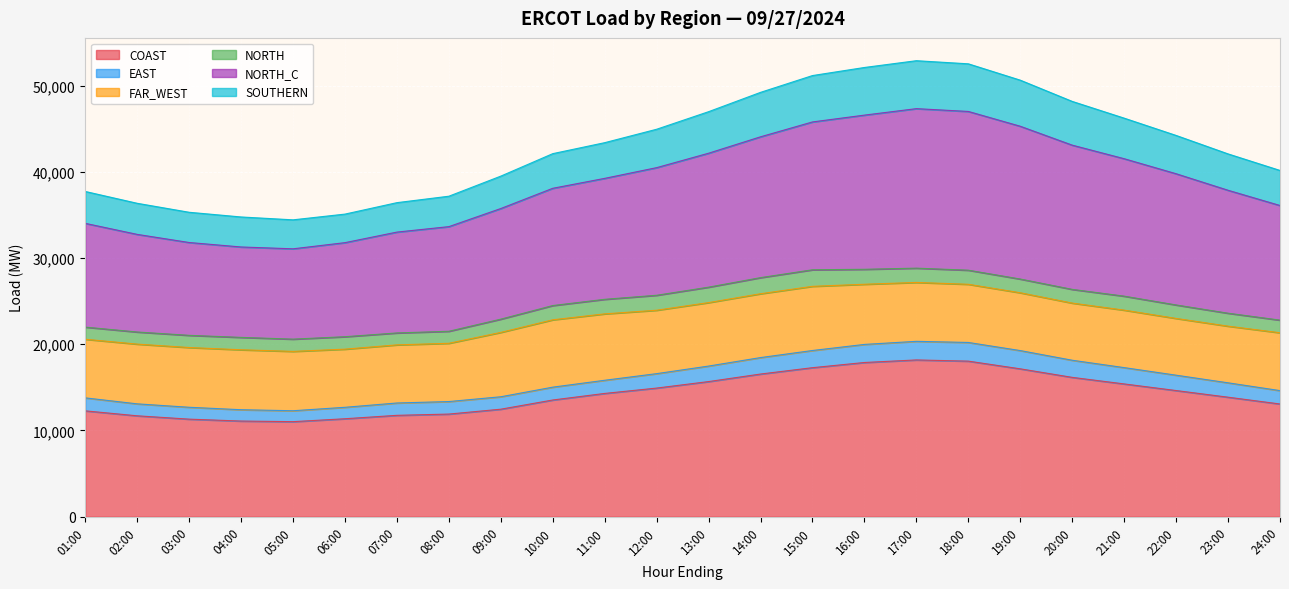

What is the label of the 9th point from the left?

09:00